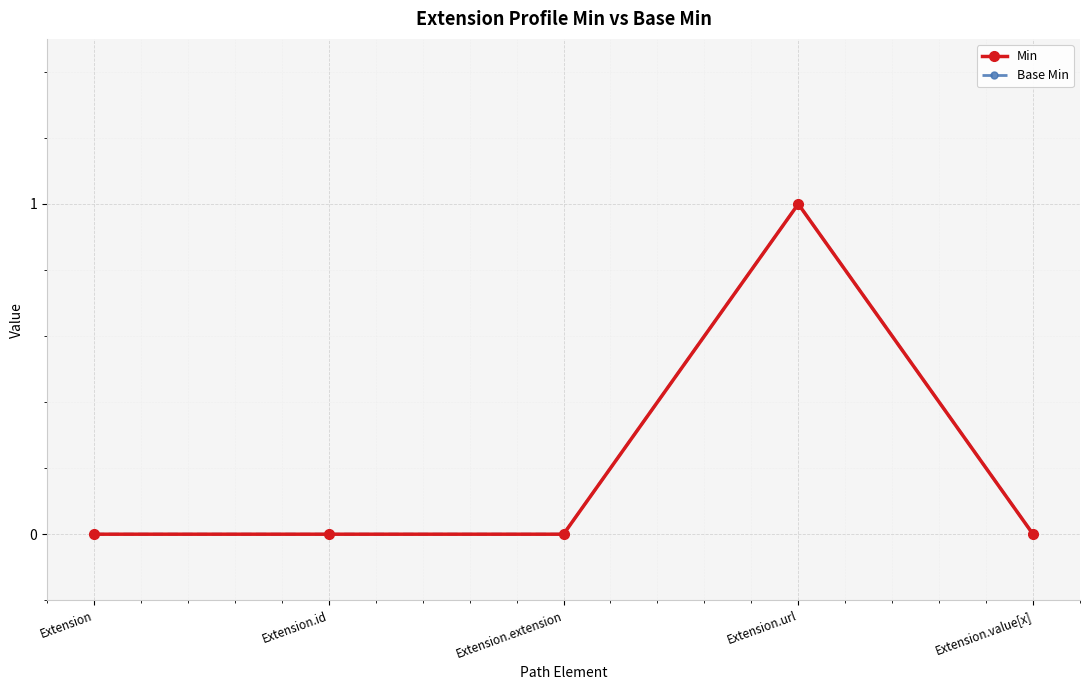

At how many categories does at least one series exceed 0?

1